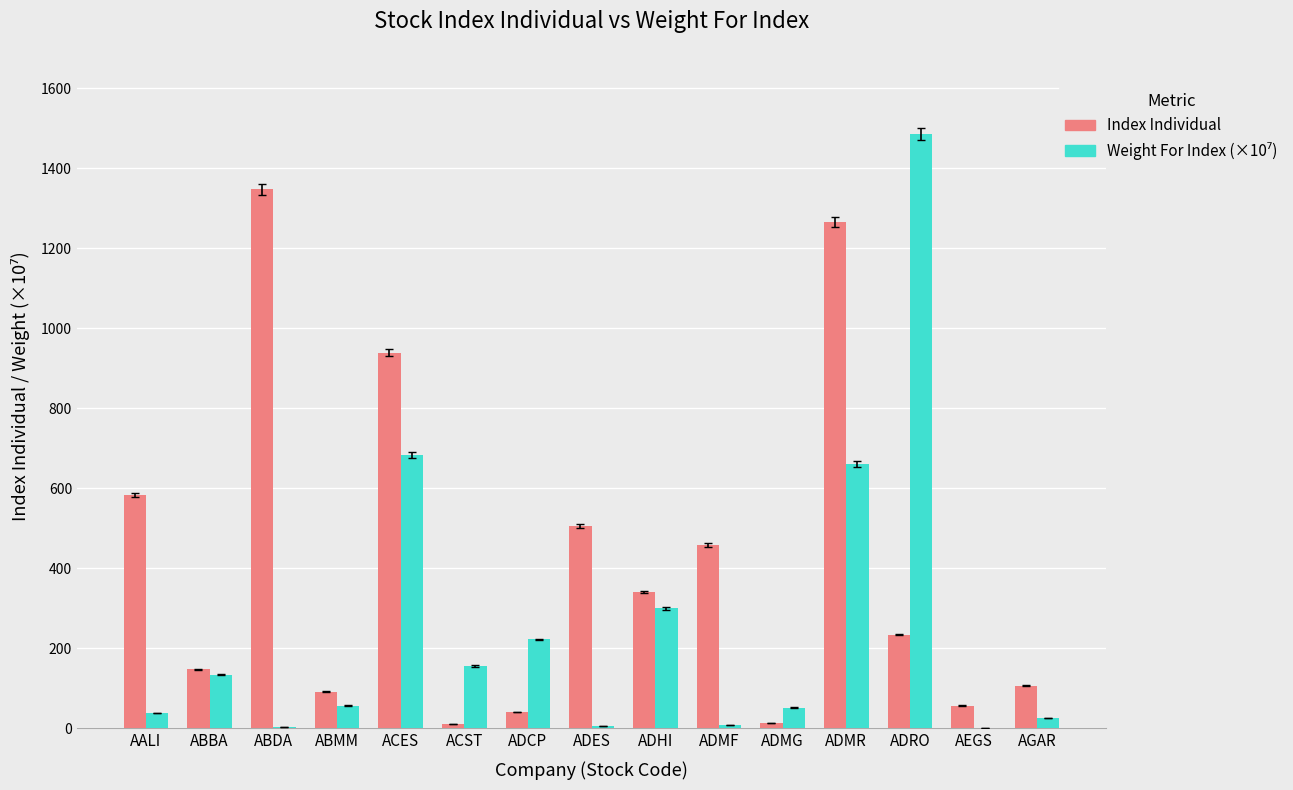

How many distinct data groups are displayed?

2